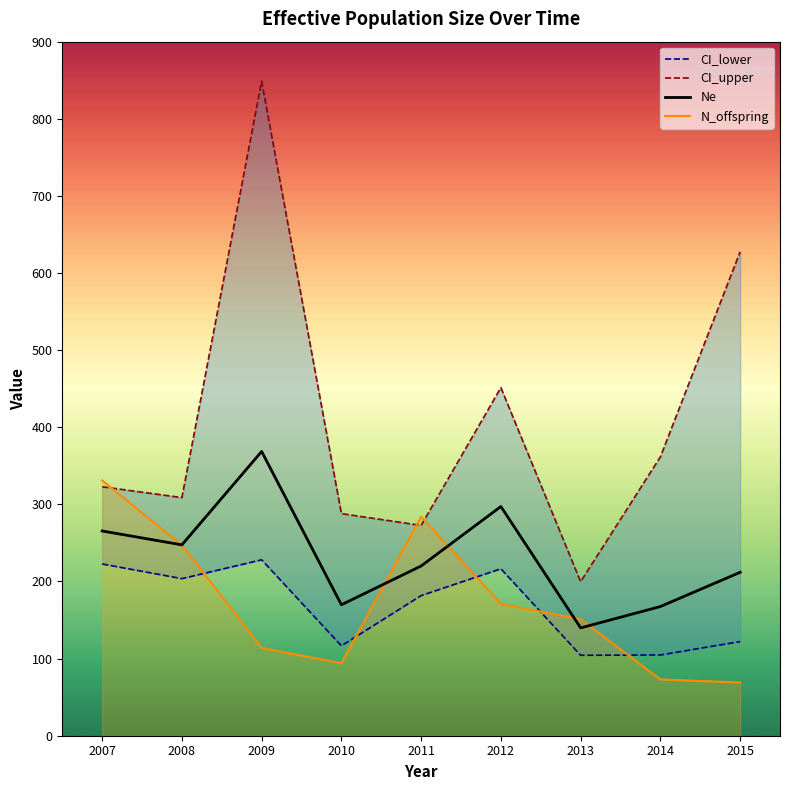

In CI_upper, how many points are lower than both neighbors (excluding endpoints)?

3